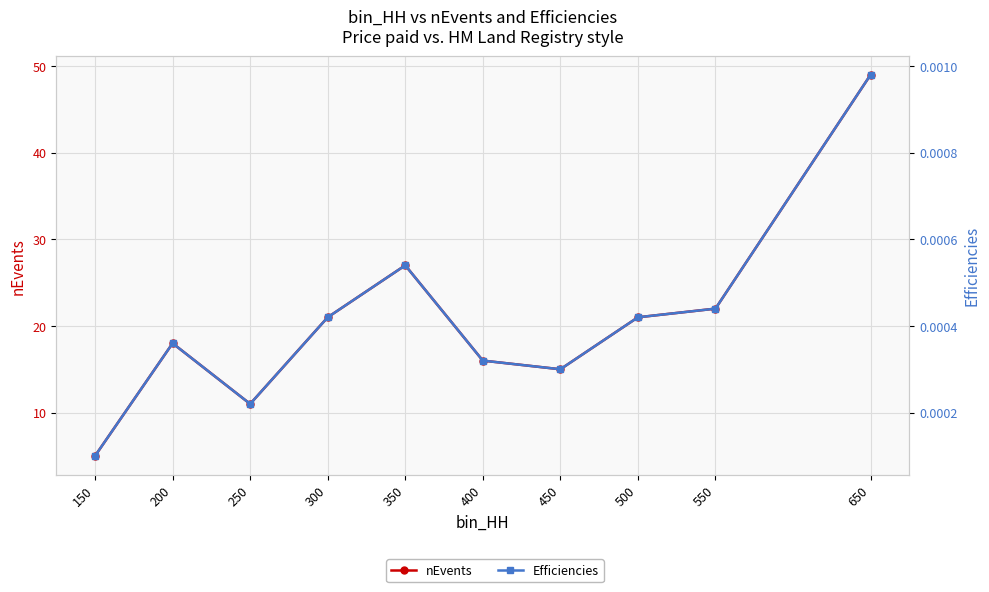

Does the chart have visible grid lines?

Yes